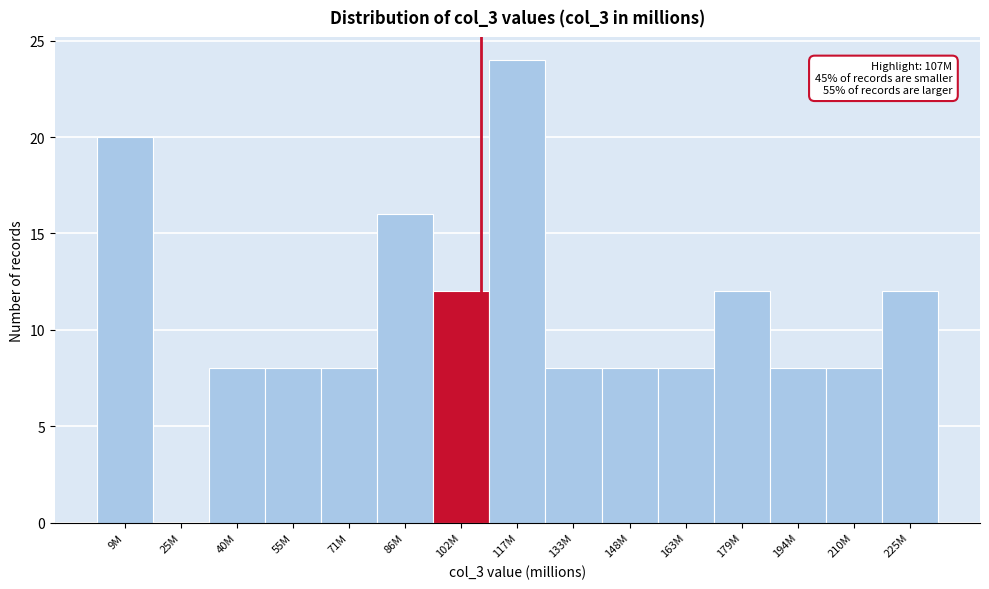

Reading left to right, transcribe all the data shown in this chart.

9M=20	25M=0	40M=8	55M=8	71M=8	86M=16	102M=12	117M=24	133M=8	148M=8	163M=8	179M=12	194M=8	210M=8	225M=12